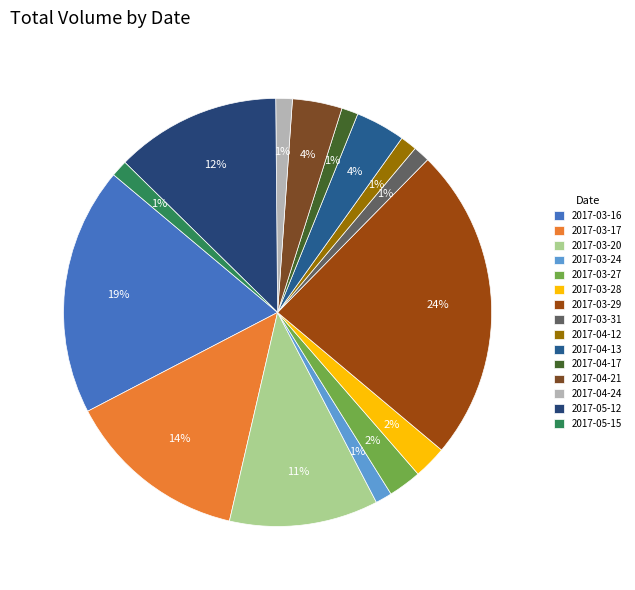

True or false: 2017-05-15 accounts for 8% of the total.

False